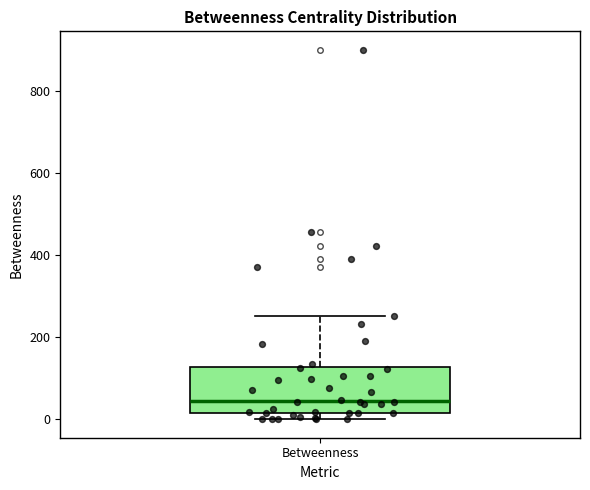

Transcribe this box plot: give where the median line is, the range the box spans, and where the two whiskers end, as read against the y-axis. The values are not printed on the chart, so give them approximately, as read against the axis.

median 40, box 20 to 120, whiskers 0 to 260